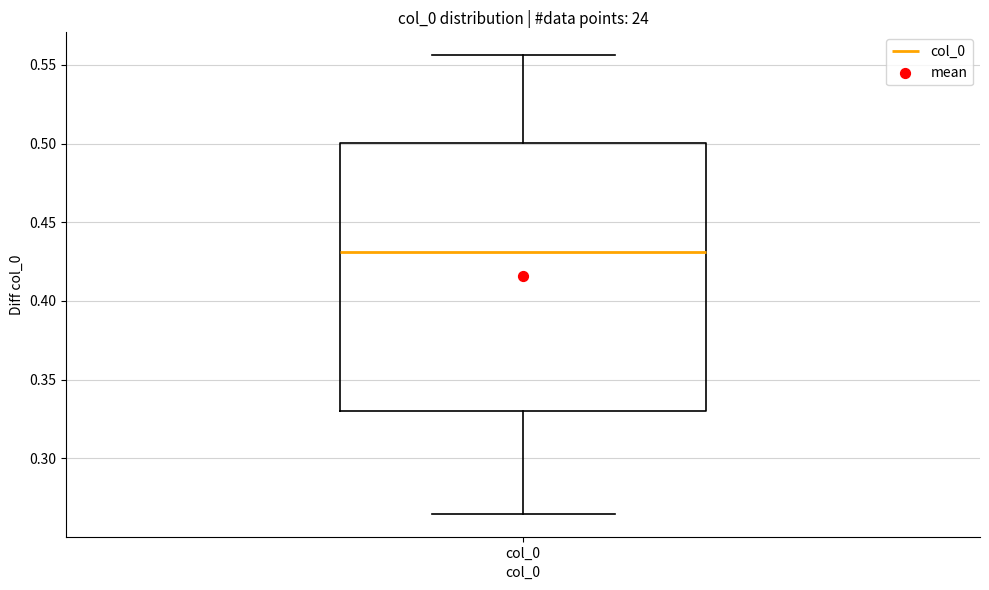

Transcribe this box plot: give where the median line is, the range the box spans, and where the two whiskers end, as read against the y-axis. The values are not printed on the chart, so give them approximately, as read against the axis.

median 0.430, box 0.330 to 0.500, whiskers 0.265 to 0.555